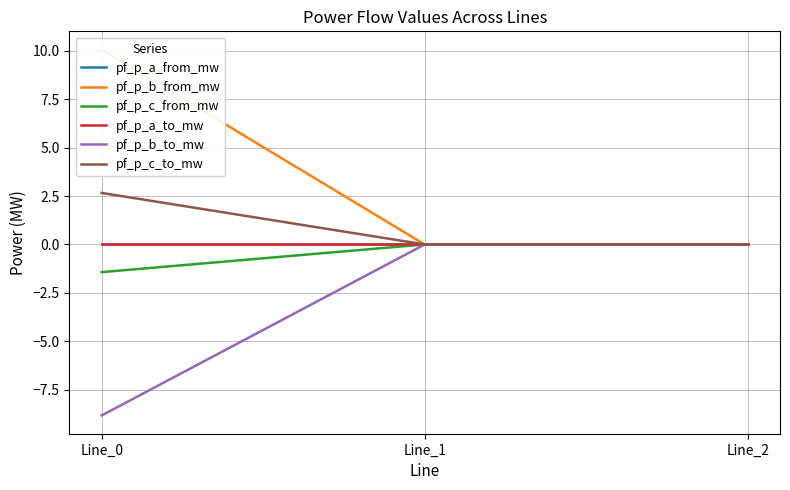

Is it true that pf_p_b_from_mw equals 15.3 at Line_0?

False